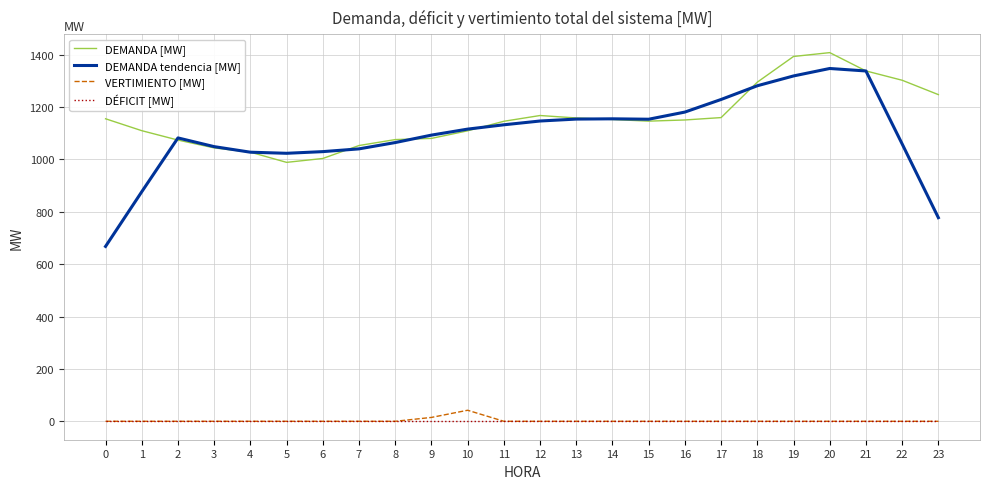

Which series has the largest range (max minus min)?

DEMANDA tendencia [MW]